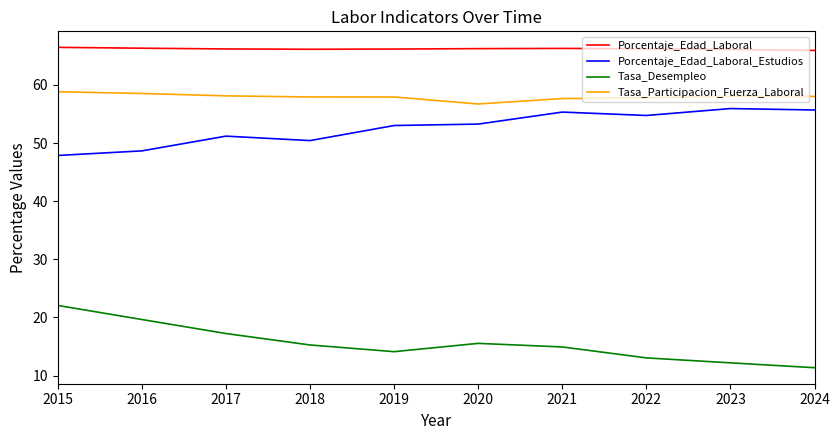

In Tasa_Desempleo, how many points are higher than both neighbors (excluding endpoints)?

1